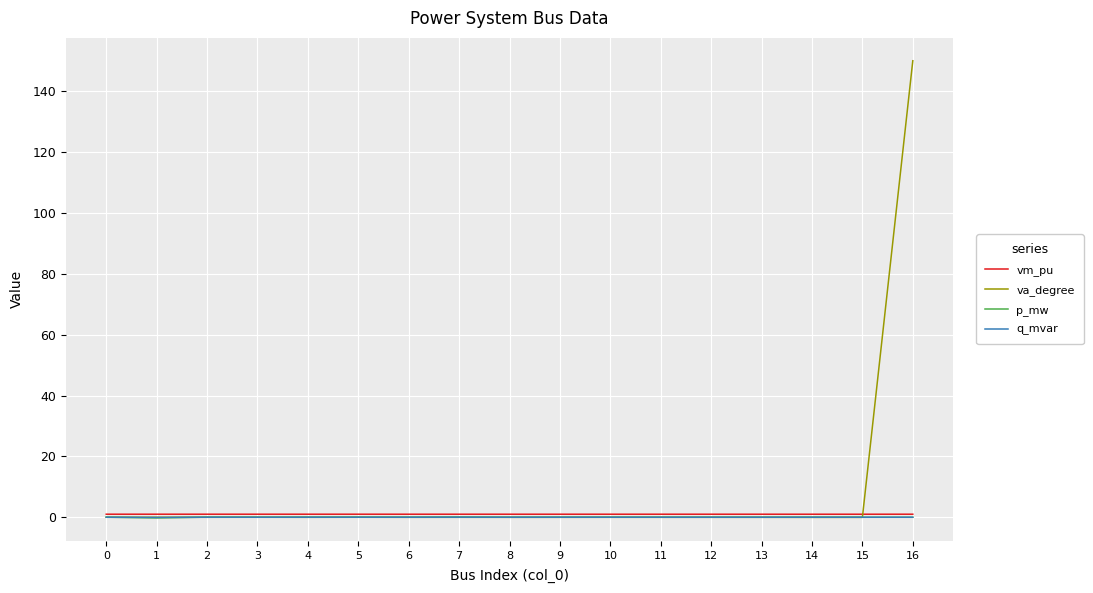

At which category is the sum across all series the highest?

16